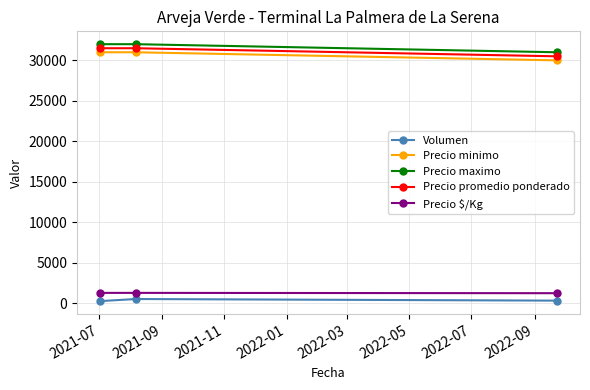

At how many categories does at least one series exceed 15909?

3